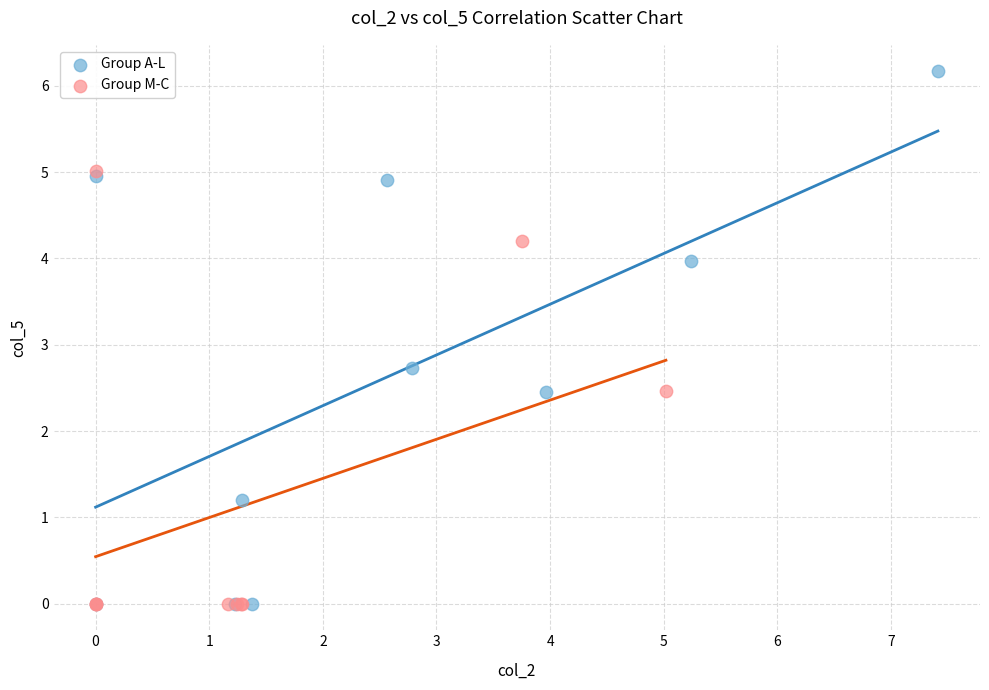

What are all the series names shown in the legend?

Group A-L, Group M-C